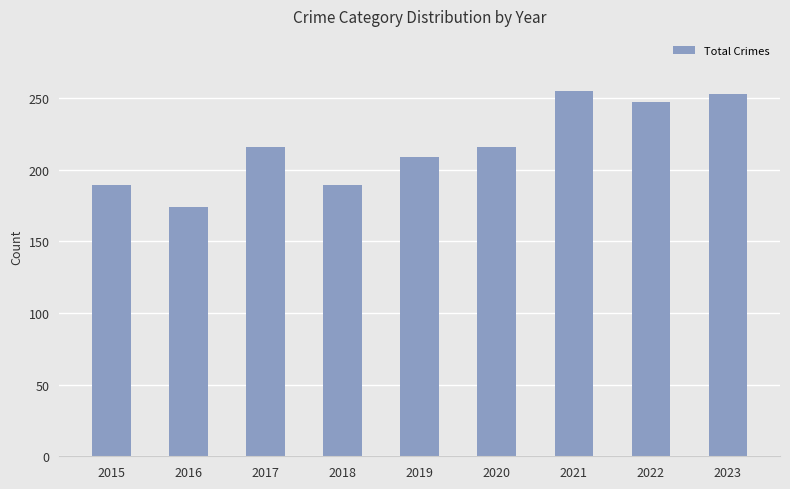

Read the value at 2017.

216